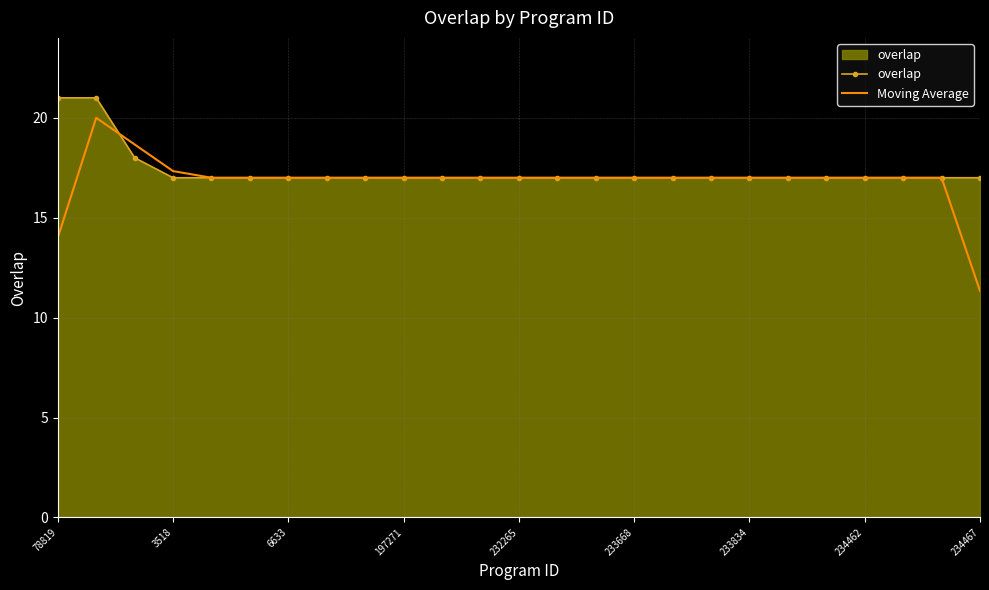

What is the highest value of the overlap series?

21.0